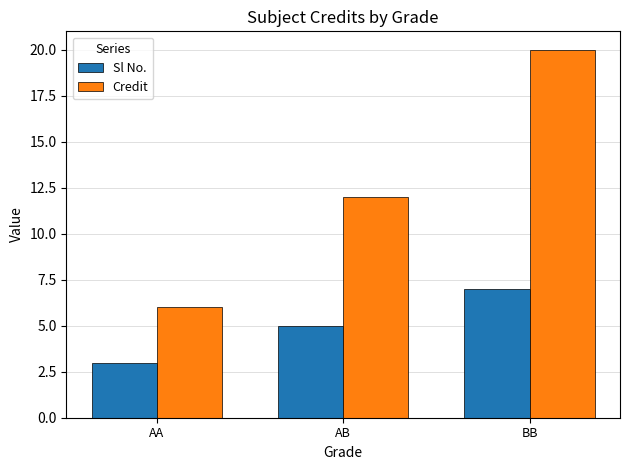

Read the Credit value at AA.

6